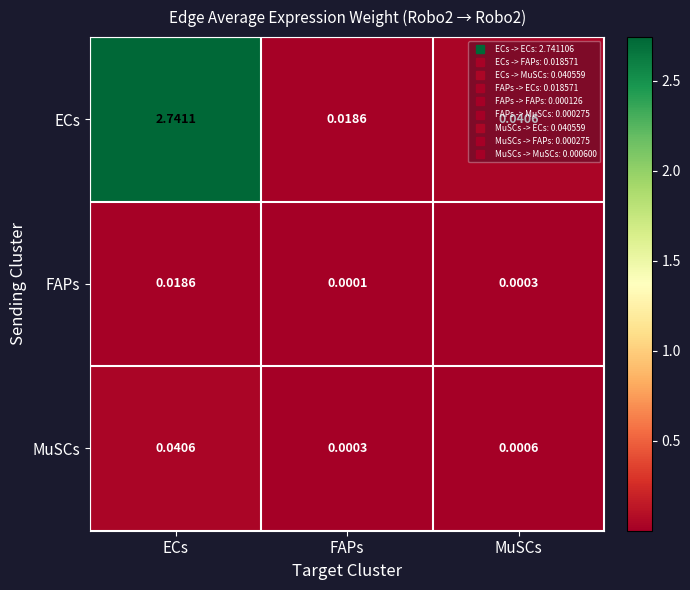

Between ECs and MuSCs, which series saw the biggest shift?

ECs